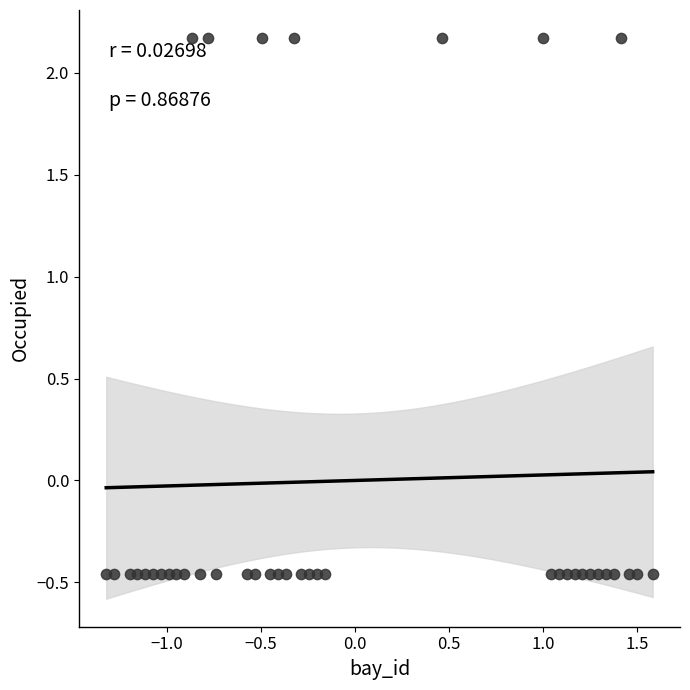

What is the range of Y values (max minus min)?

2.6